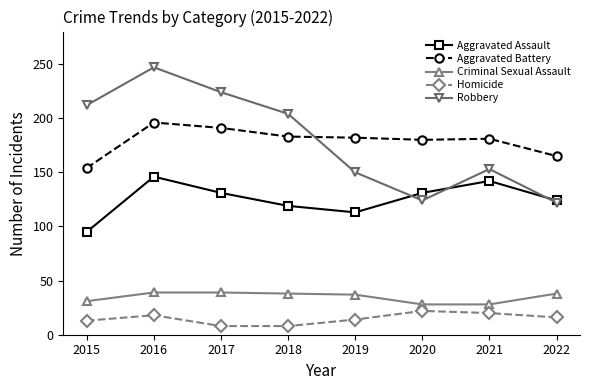

What is the sum of the Homicide values at 2015 and 2019?

27